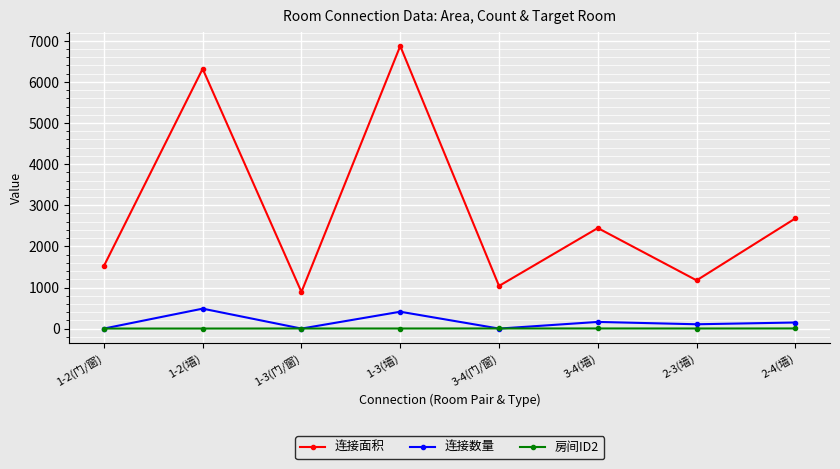

What are all the series names shown in the legend?

连接面积, 连接数量, 房间ID2